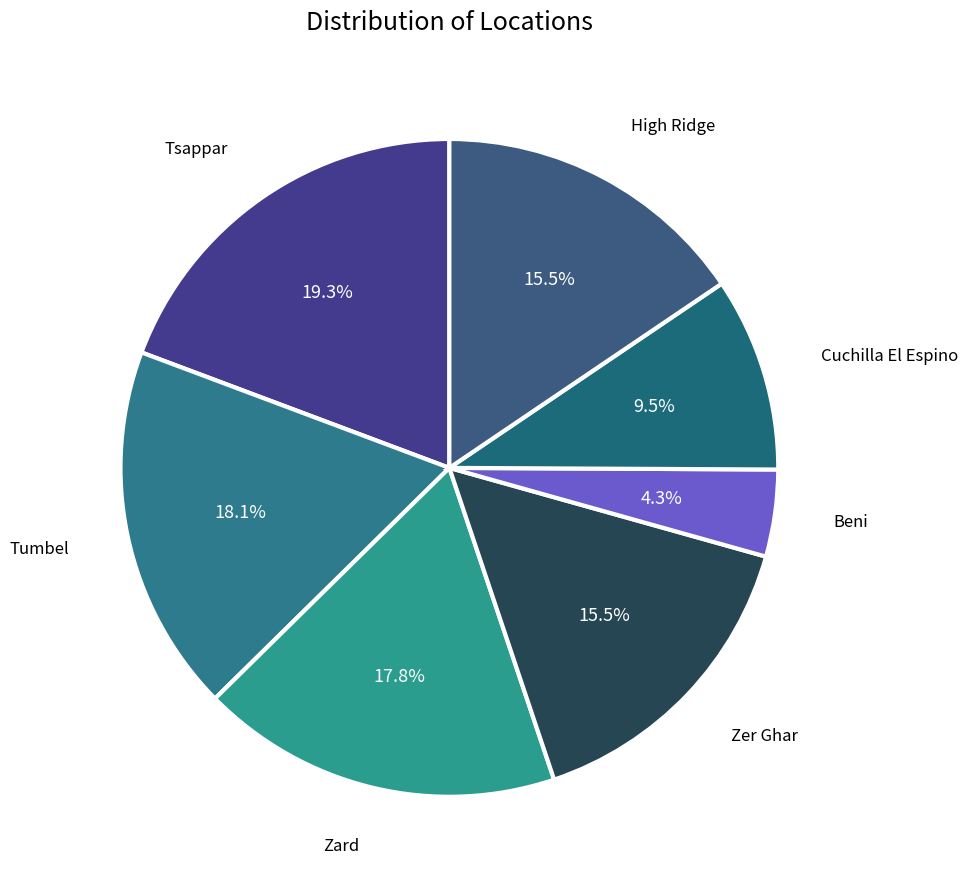

Which has a higher value, Zard or High Ridge?

Zard